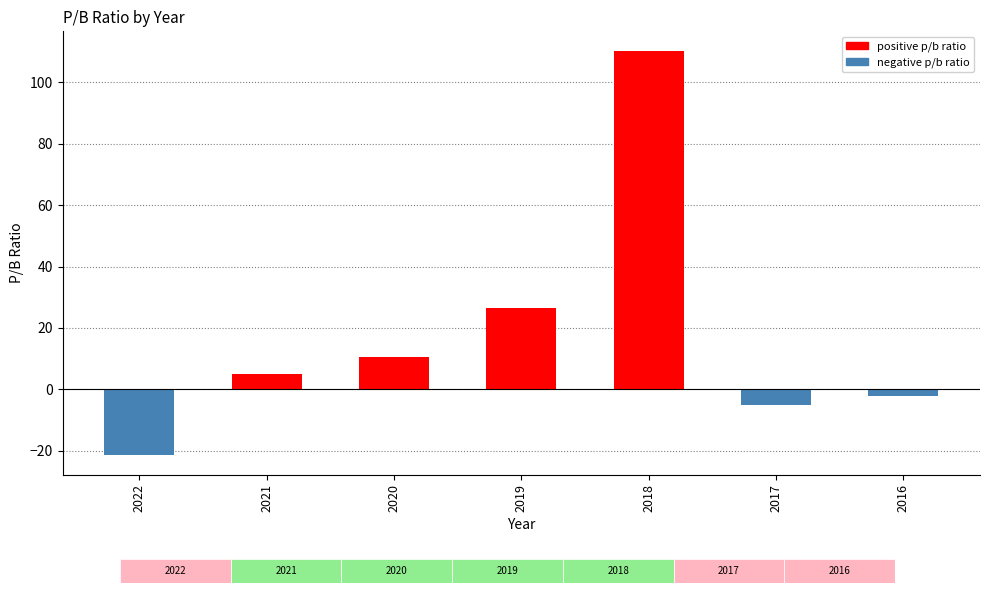

What is the maximum value shown in the chart?

110.0